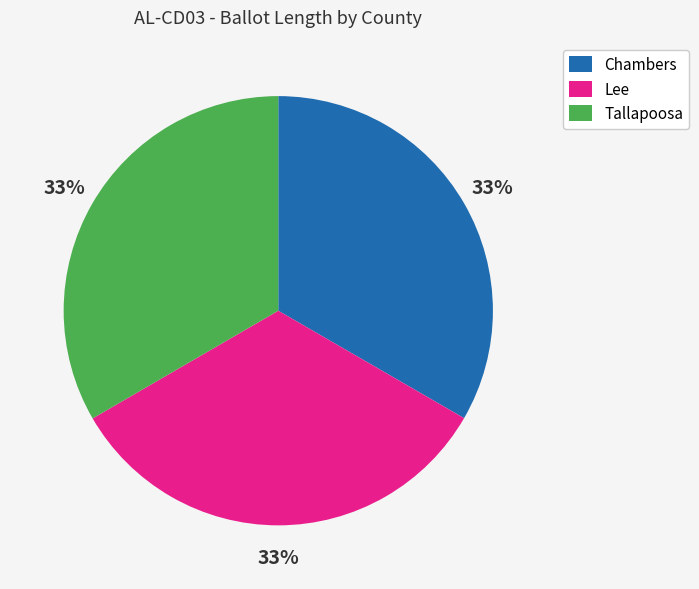

To the nearest percent, what percentage of the pie is Lee?

33%